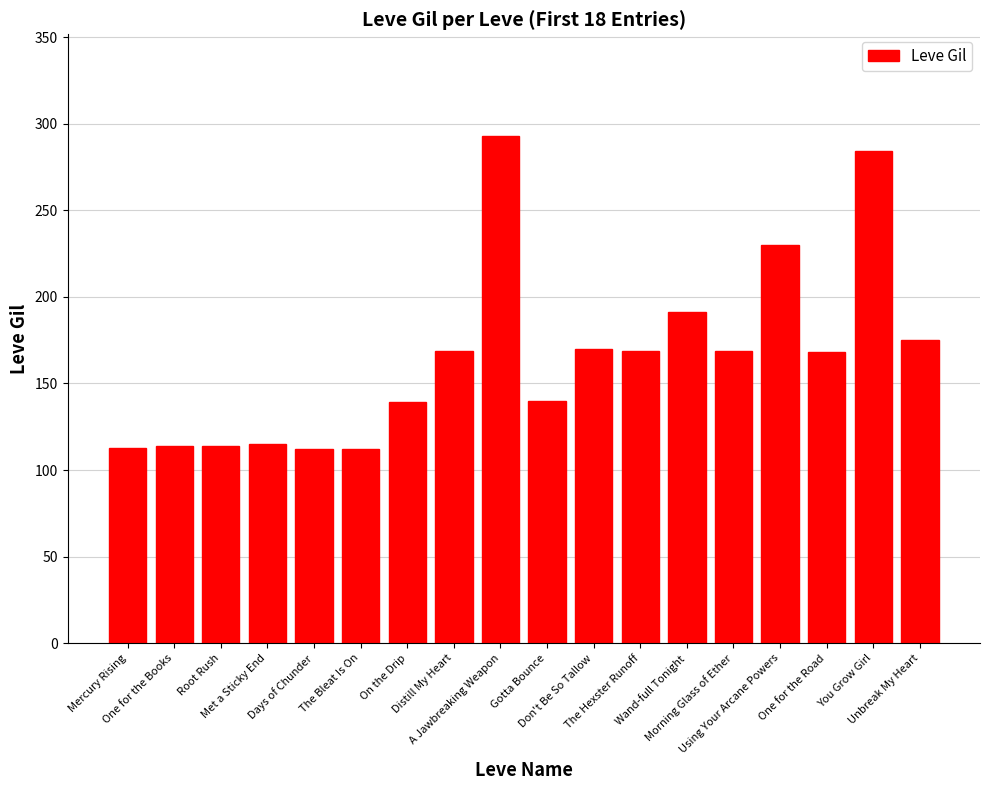

What is the value of the 1st bar from the left?

113